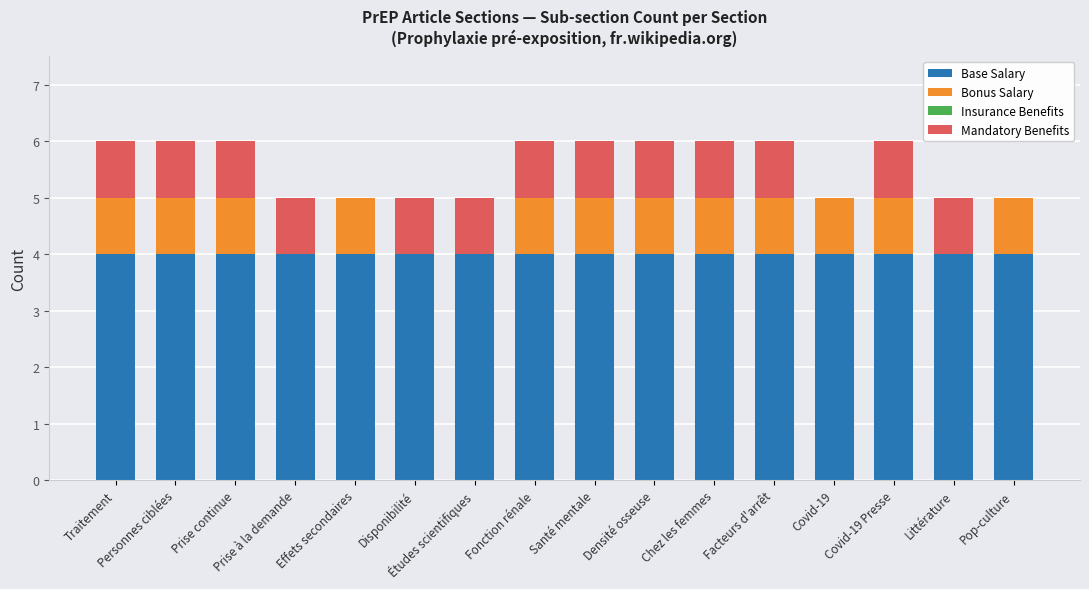

What is the sum of all Base Salary values?

64